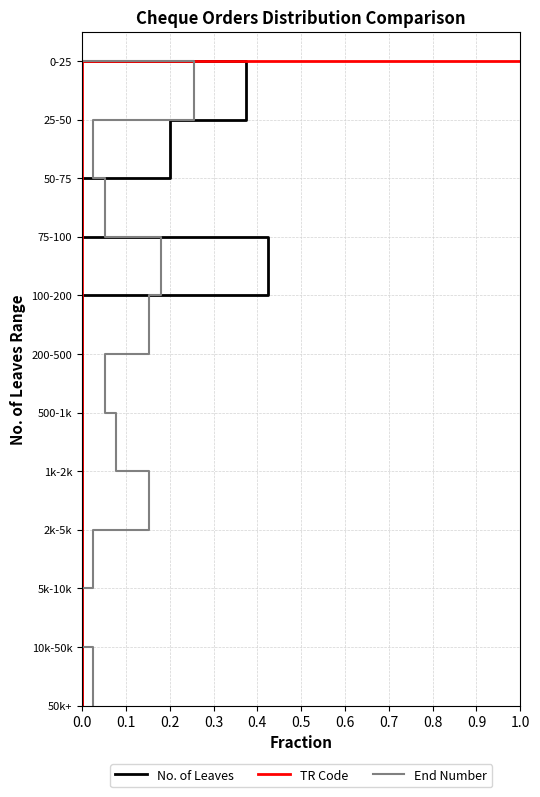

True or false: No. of Leaves has more than 2 points higher than both neighbors.

False